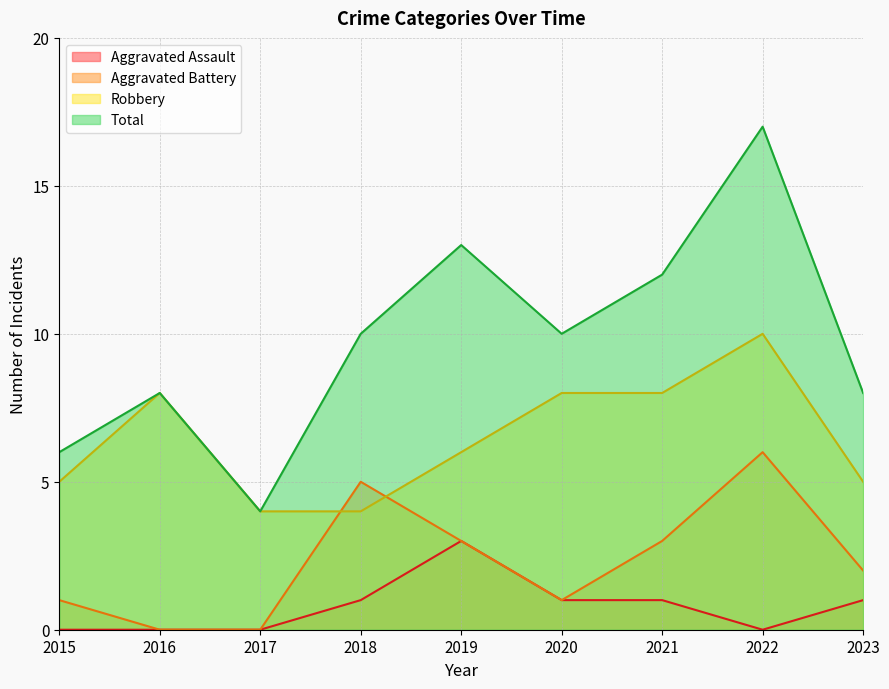

The value of Robbery at 2016 is 13. True or false?

False